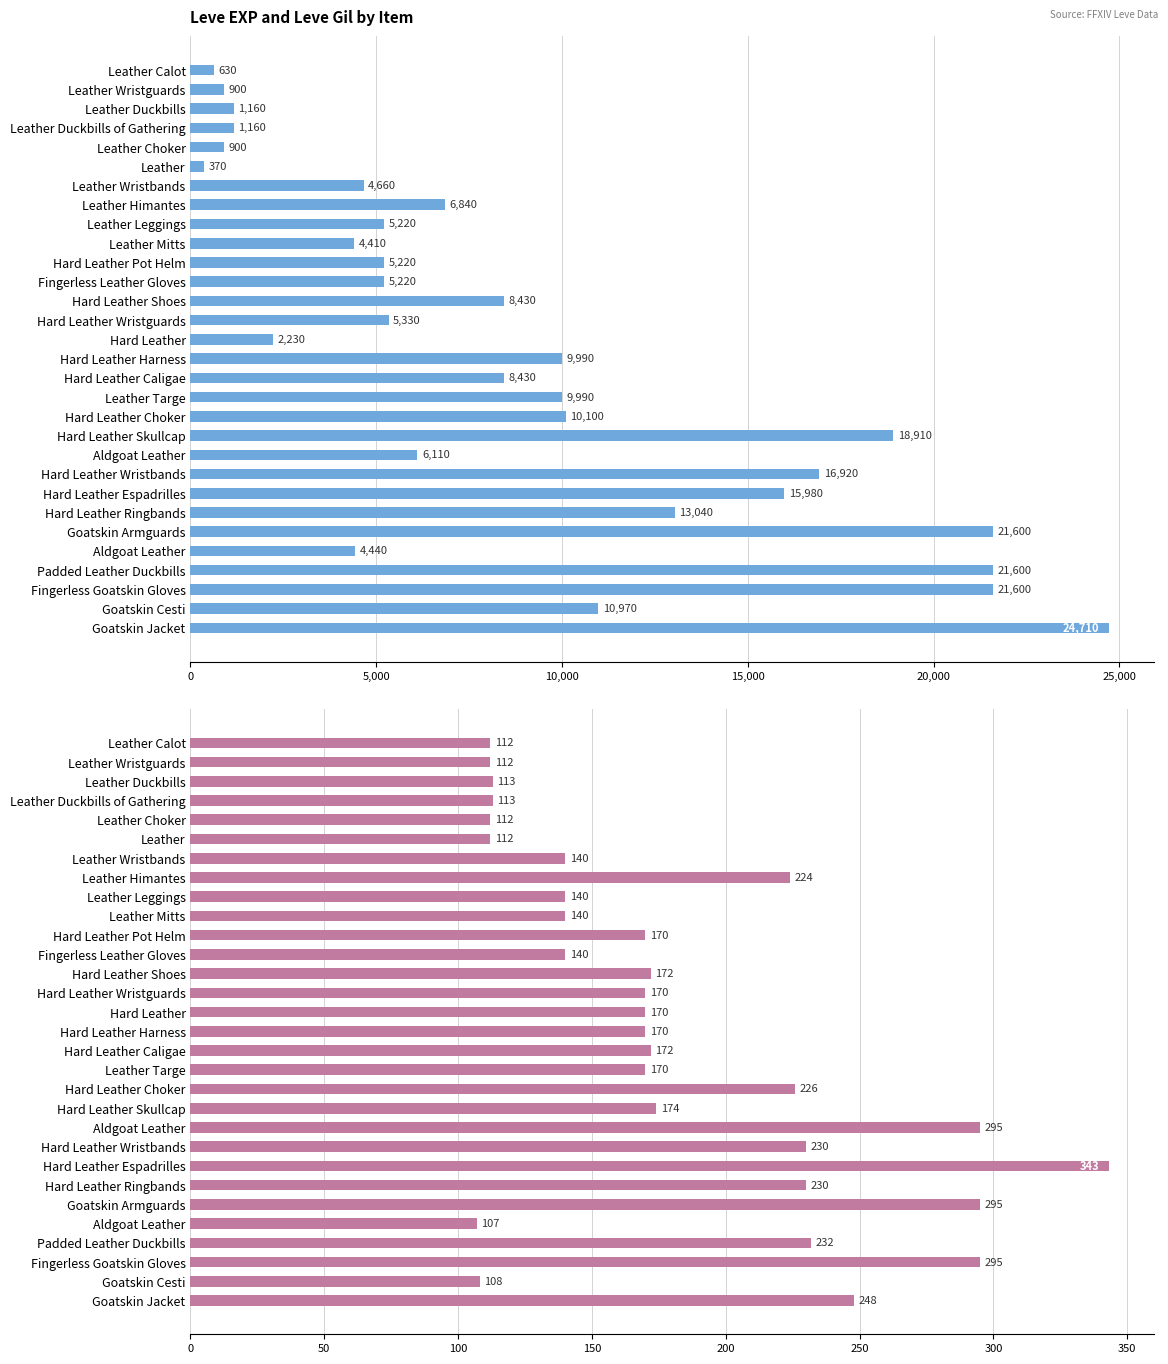

Does the chart contain any negative values?

No